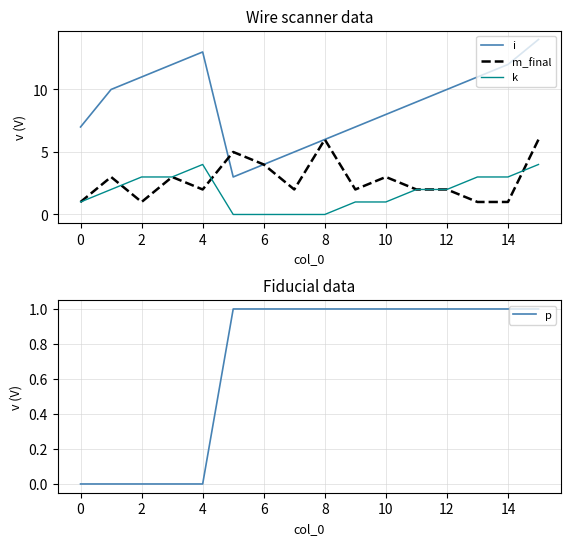

Which has a higher value, 6 or 0?

6